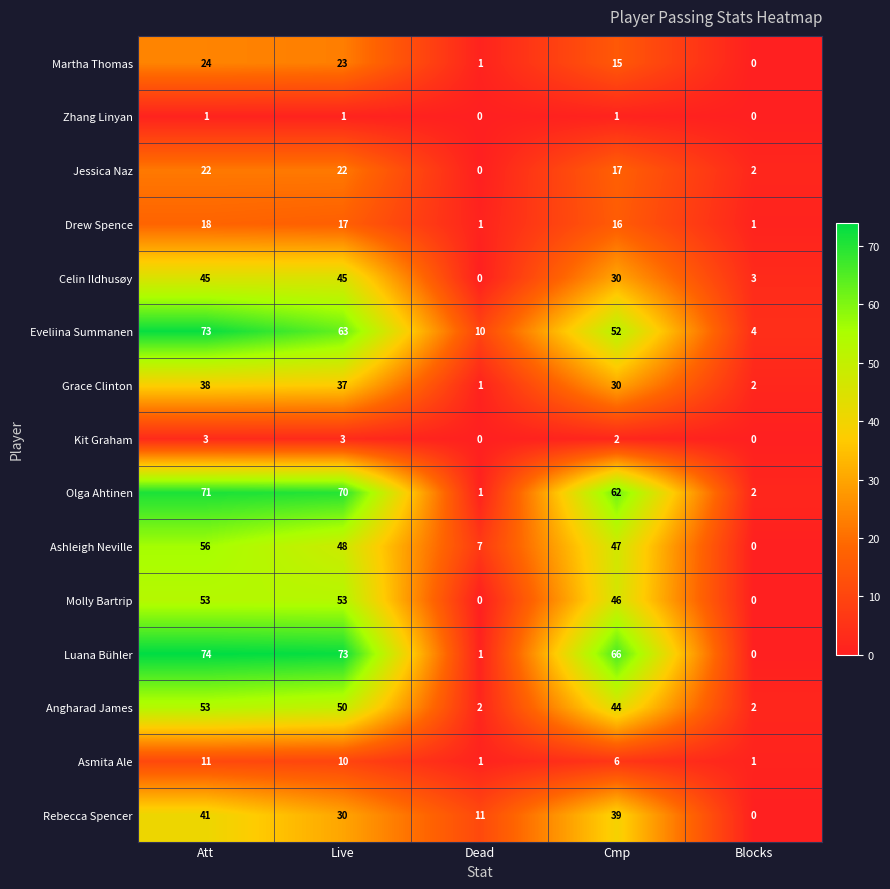

Which series has the largest total across all categories?

Luana Bühler